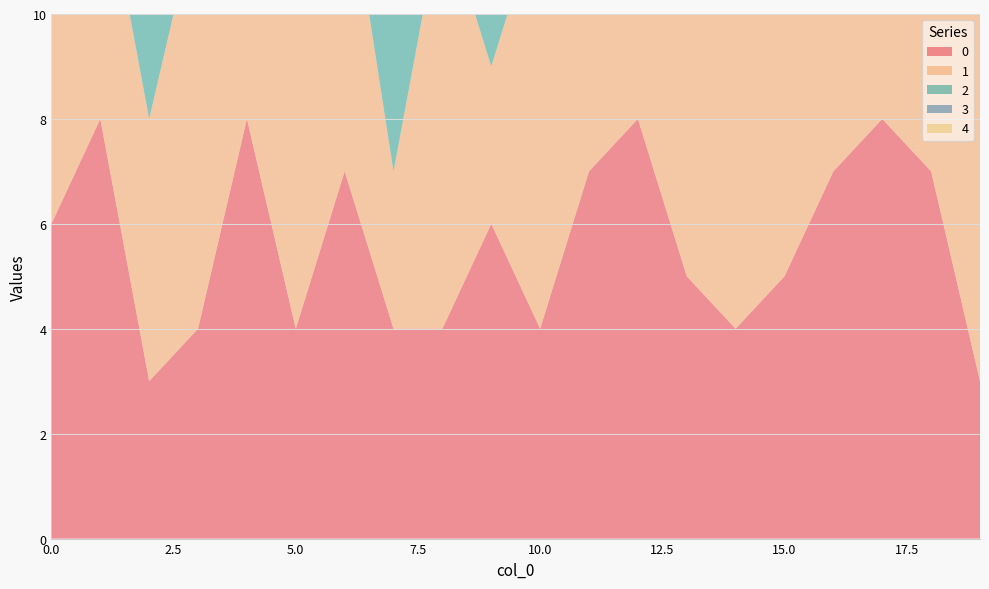

Reading left to right, extract all data points from this chart.

0: 6	8	3	4	8	4	7	4	4	6	4	7	8	5	4	5	7	8	7	3
1: 5	5	5	8	7	8	6	3	8	3	8	5	5	7	7	6	3	6	3	8
2: 8	3	5	7	5	5	5	3	3	6	8	8	3	6	3	8	8	7	8	6
3: 8	5	4	7	6	4	5	8	3	5	3	6	4	7	4	8	6	7	6	6
4: 5	3	6	4	5	4	5	3	3	7	5	3	5	5	6	8	3	4	4	4